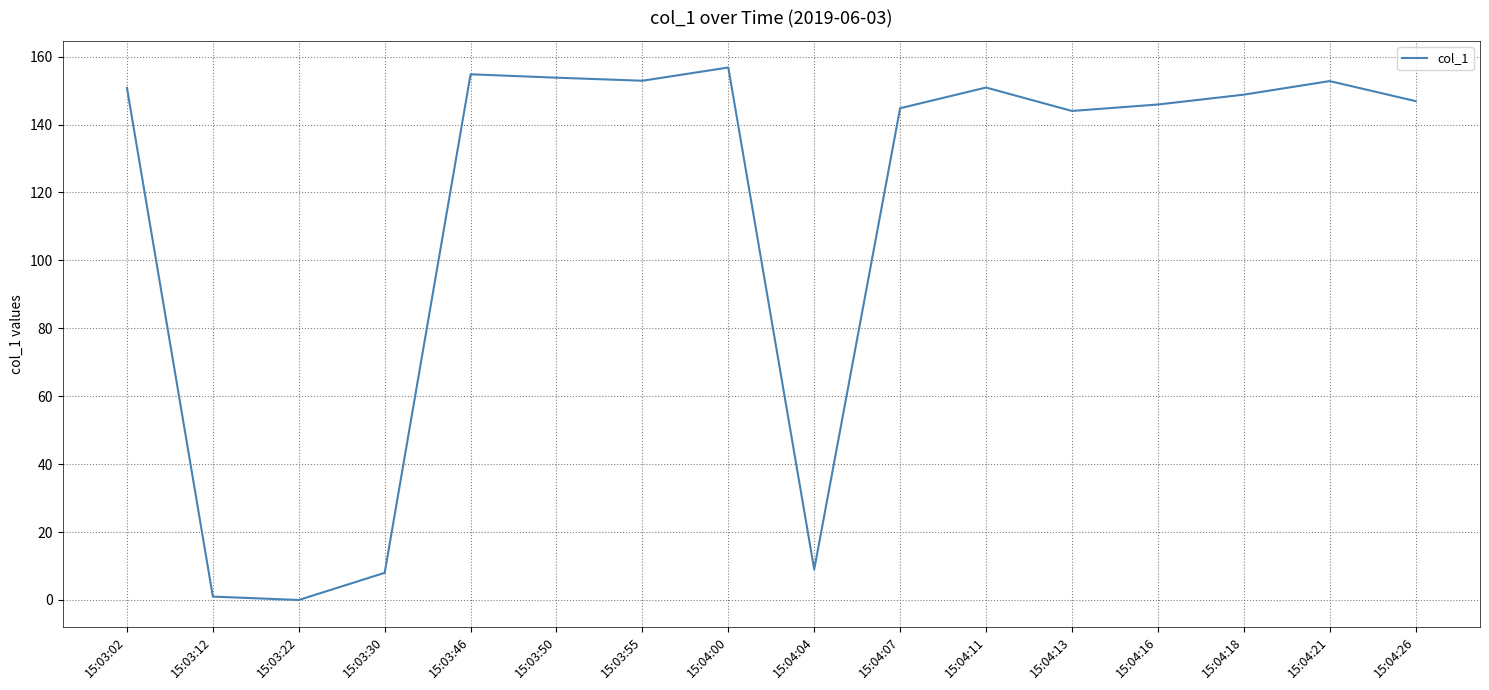

What position from the left is 15:03:50?

6